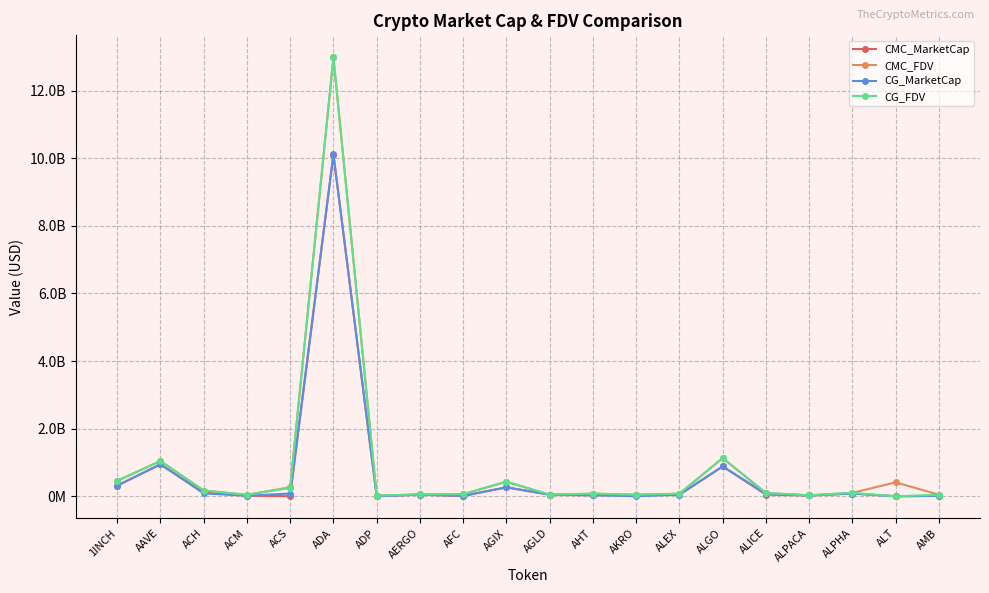

What is the sum of all CG_FDV values?

17152805612.0